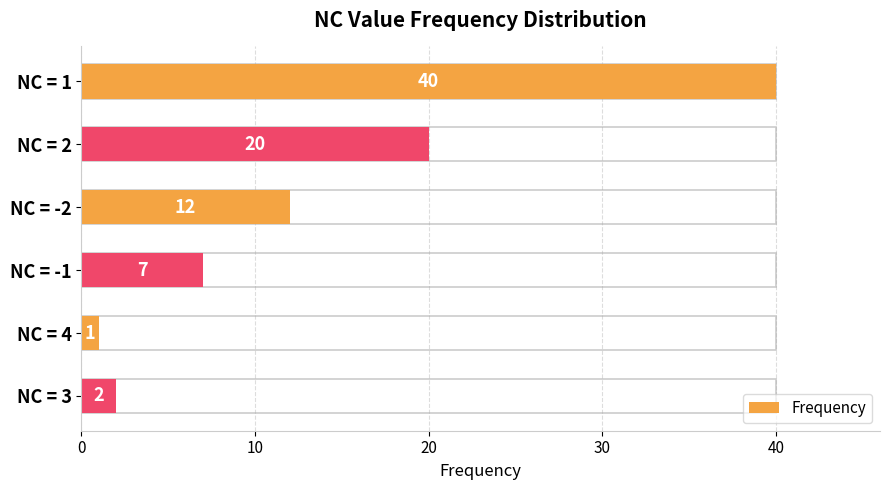

What is the change in value from NC = 2 to NC = -2?

-8